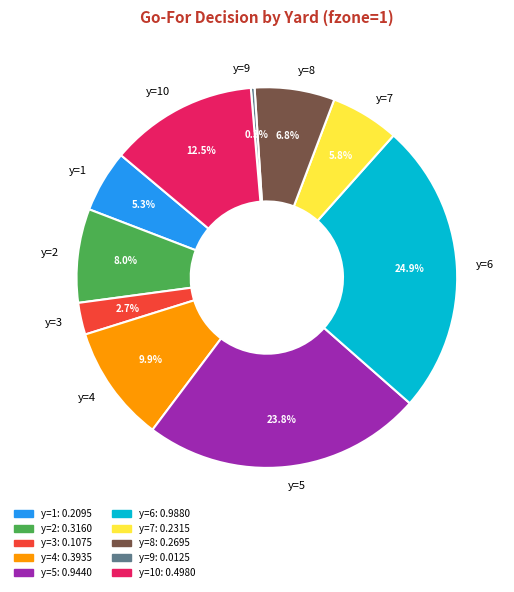

To the nearest percent, what is the difference between the y=5 and y=7 slice percentages?

18%